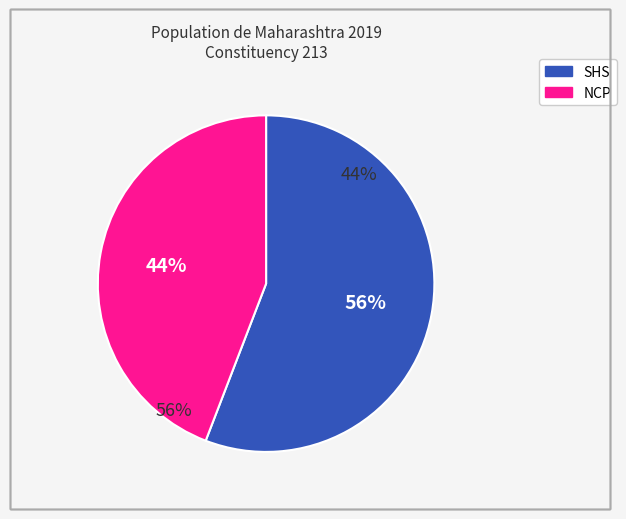

What is the change in value from SHS to NCP?

-38